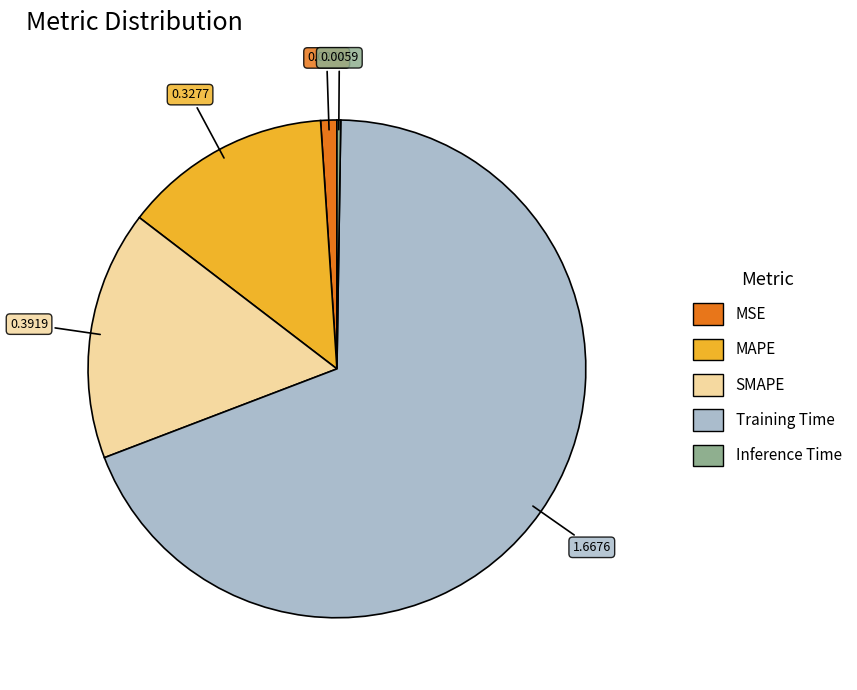

Is the sum of MAPE and Training Time greater than half?

Yes